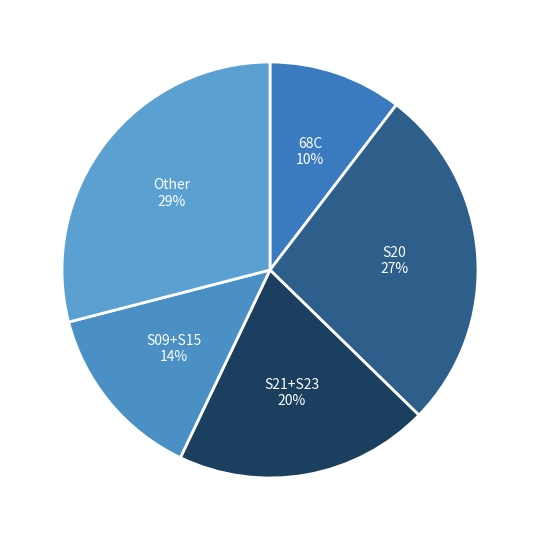

Does any single category account for the majority?

No